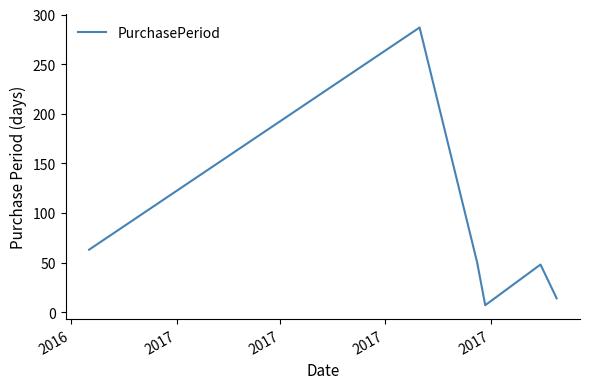

How many interior local peaks (higher than both neighbors) does the data have?

2